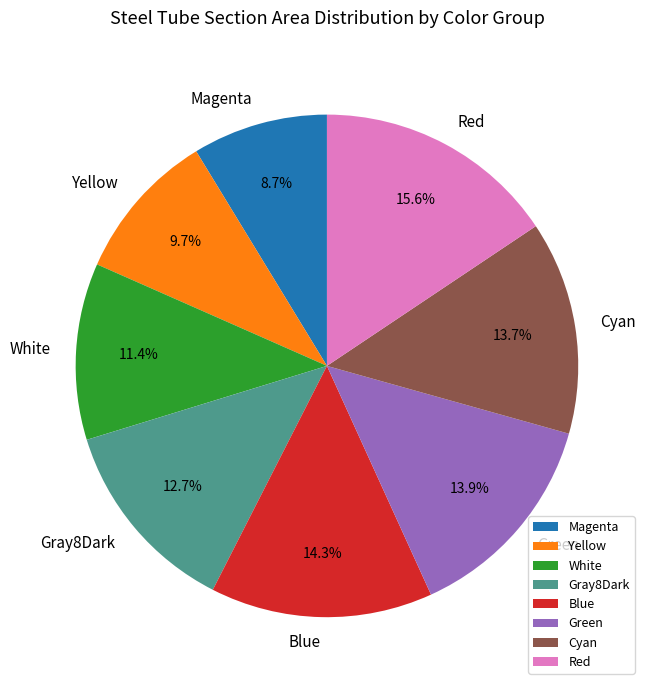

Do Green and Gray8Dark together represent more than half of the pie?

No